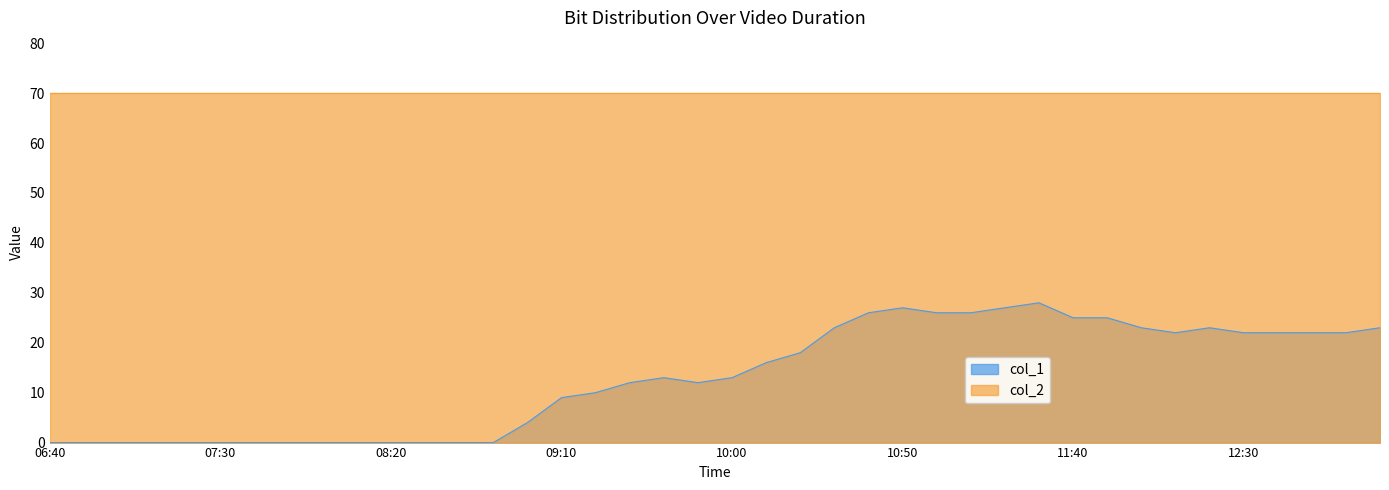

Reading right to left, extract all data points from this chart.

23	22	22	22	22	23	22	23	25	25	28	27	26	26	27	26	23	18	16	13	12	13	12	10	9	4	0	0	0	0	0	0	0	0	0	0	0	0	0	0